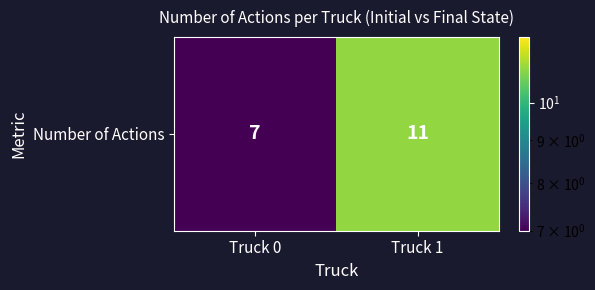

What is the sum of the values at Truck 1 and Truck 0?

18